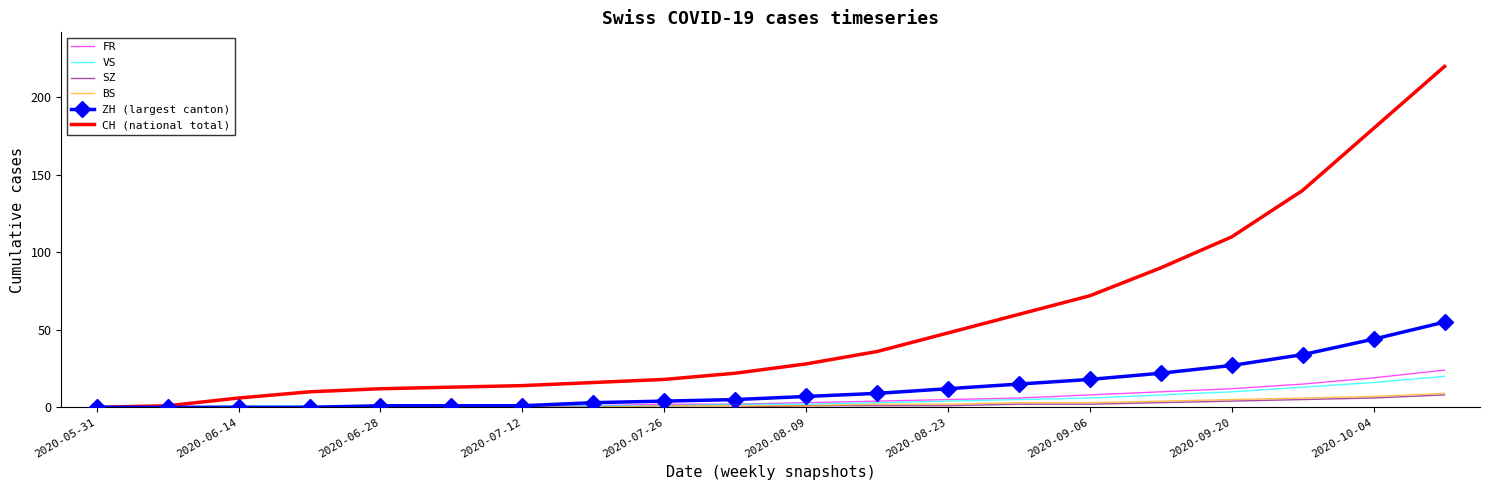

Which series has the largest total across all categories?

CH (national total)